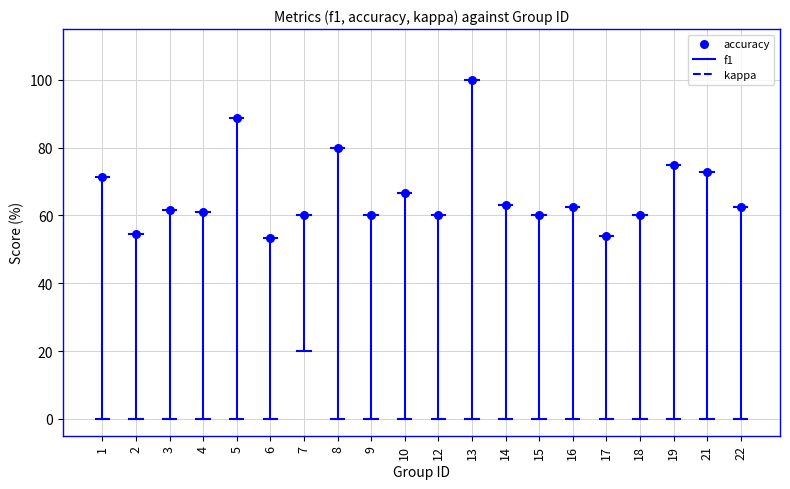

What is the range of Y values (max minus min)?

46.7